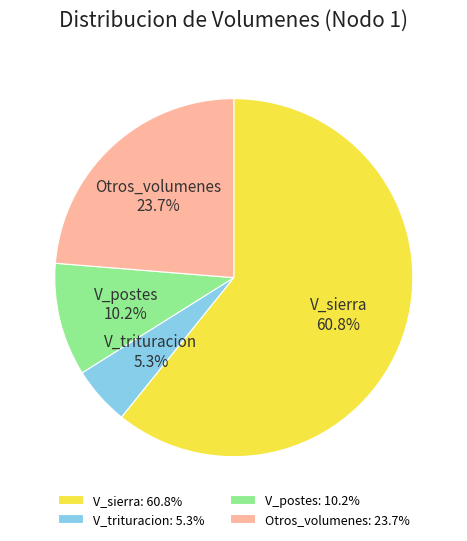

Rank the categories by value from highest to lowest.

V_sierra: 60.8%, Otros_volumenes: 23.7%, V_postes: 10.2%, V_trituracion: 5.3%